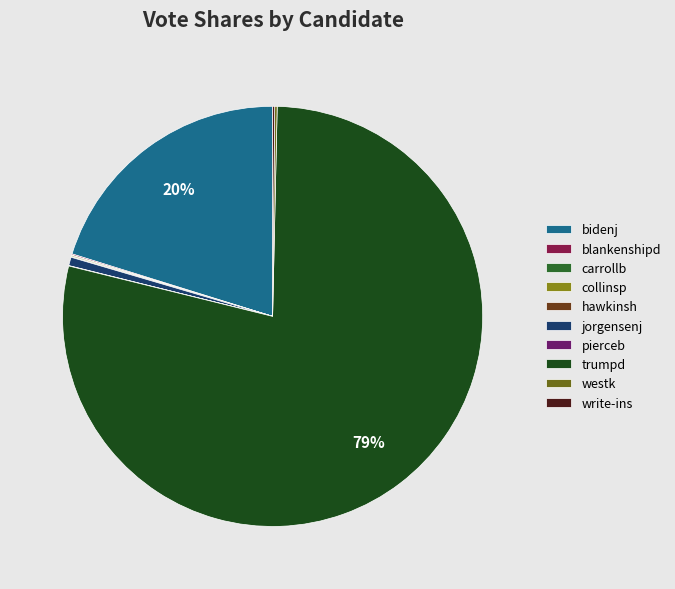

The bidenj slice represents 20% of the pie. True or false?

True